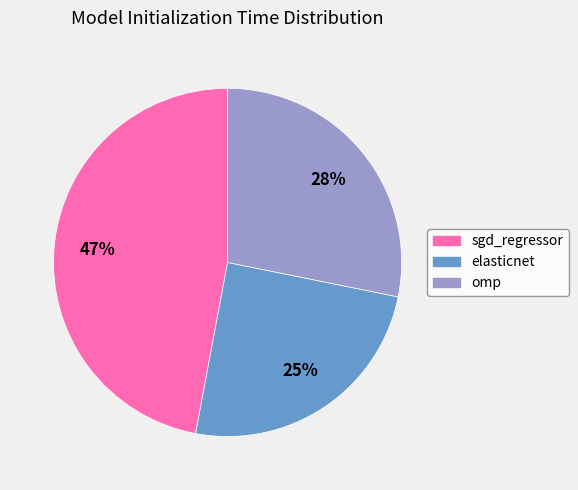

To the nearest percent, what is the difference between the omp and elasticnet slice percentages?

3%